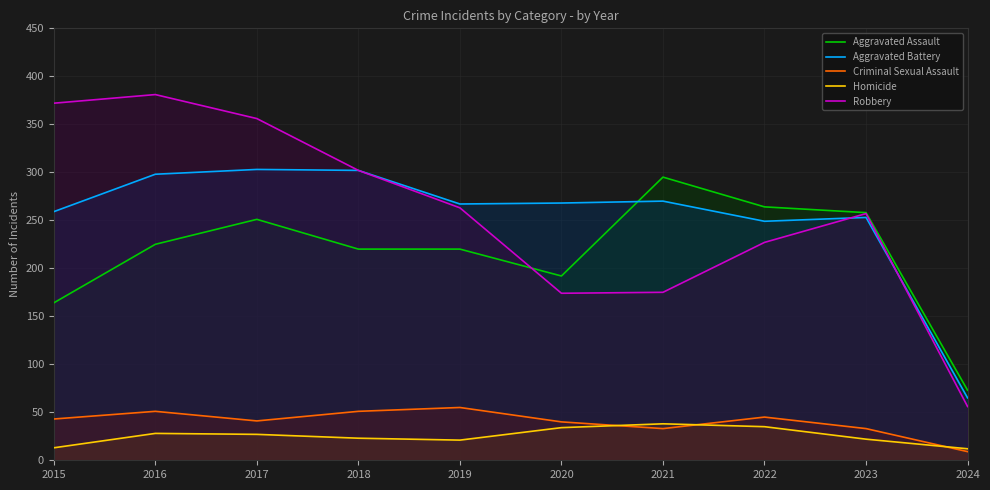

True or false: Criminal Sexual Assault and Robbery intersect in this chart.

False